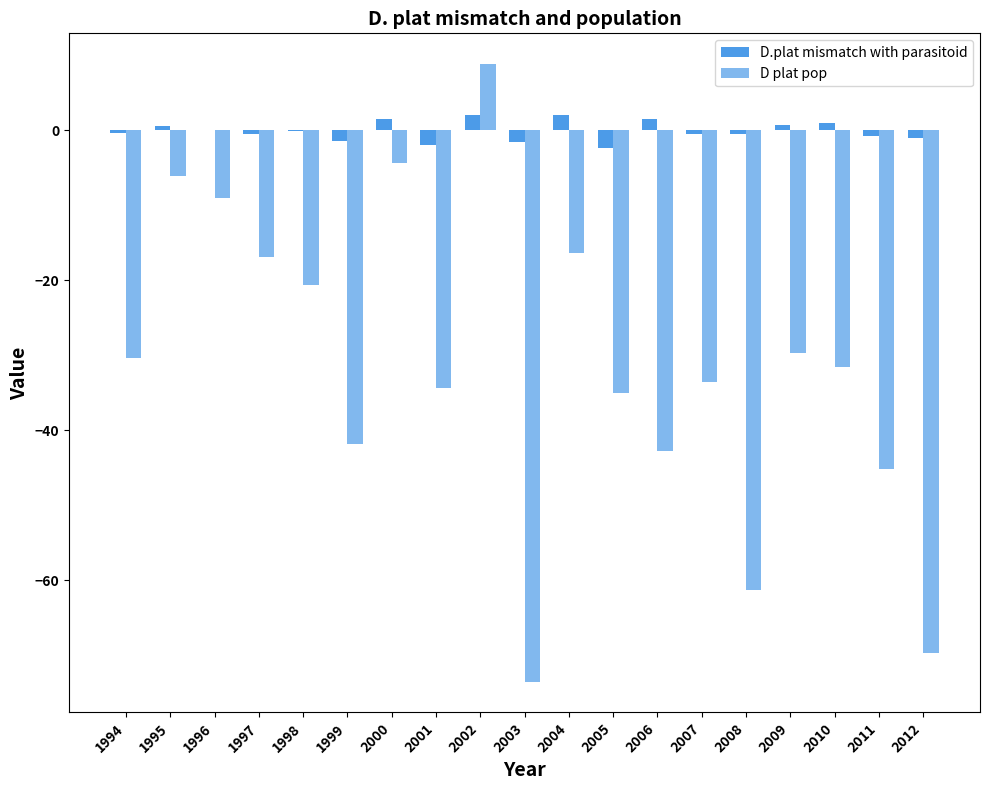

How many categories are shown in the chart?

19